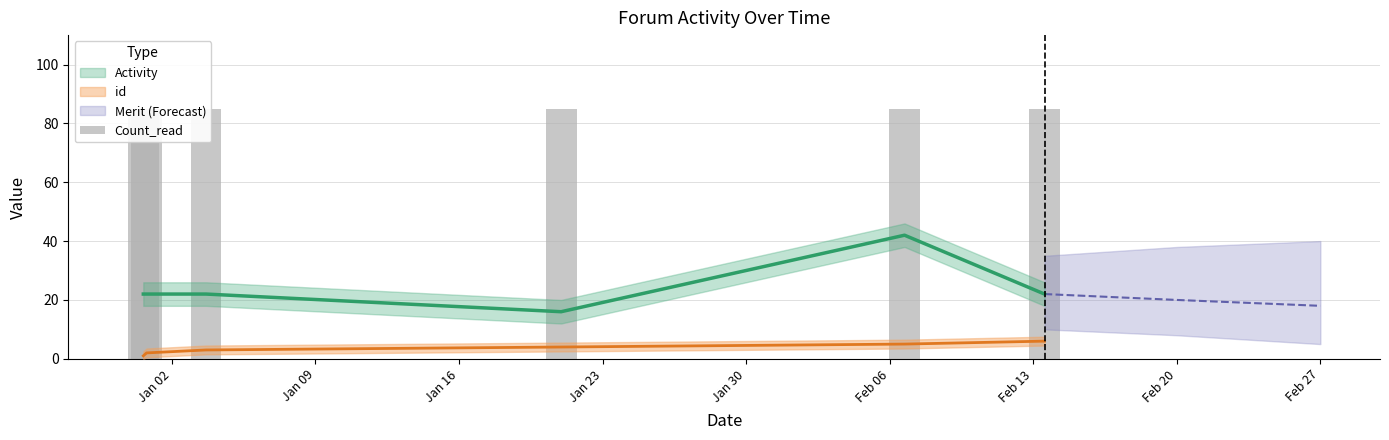

What position from the right is 2017-12-31 14:29:52?

6